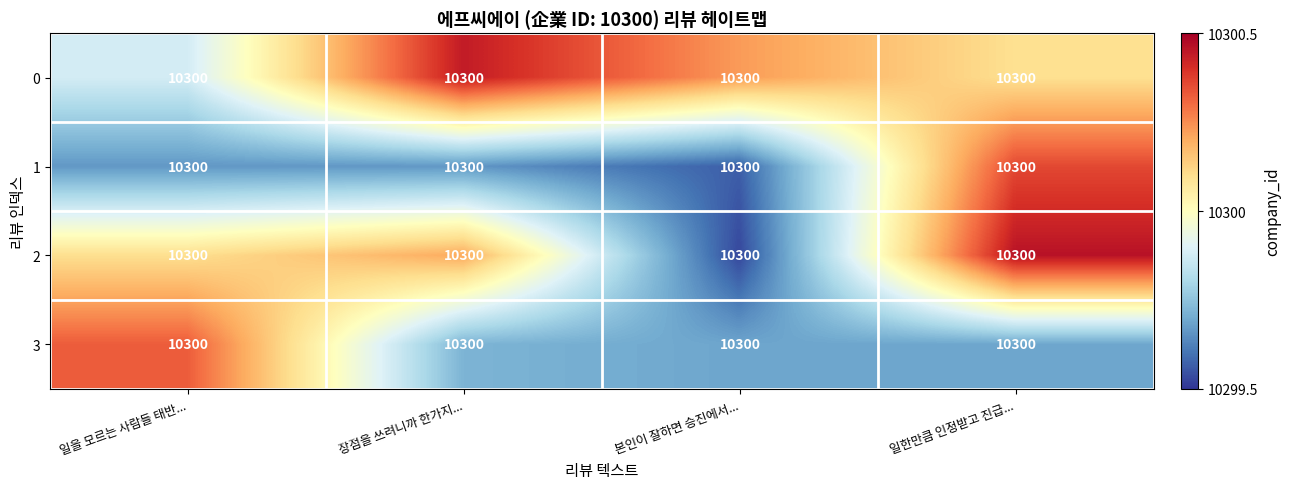

Reading right to left, list all the values displayed in this chart.

0: 일한만큼 인정받고 진급...=10300.0	본인이 잘하면 승진에서...=10300.0	장점을 쓰려니까 한가지...=10300.0	일을 모르는 사람들 태반...=10300.0
1: 일한만큼 인정받고 진급...=10300.0	본인이 잘하면 승진에서...=10300.0	장점을 쓰려니까 한가지...=10300.0	일을 모르는 사람들 태반...=10300.0
2: 일한만큼 인정받고 진급...=10300.0	본인이 잘하면 승진에서...=10300.0	장점을 쓰려니까 한가지...=10300.0	일을 모르는 사람들 태반...=10300.0
3: 일한만큼 인정받고 진급...=10300.0	본인이 잘하면 승진에서...=10300.0	장점을 쓰려니까 한가지...=10300.0	일을 모르는 사람들 태반...=10300.0